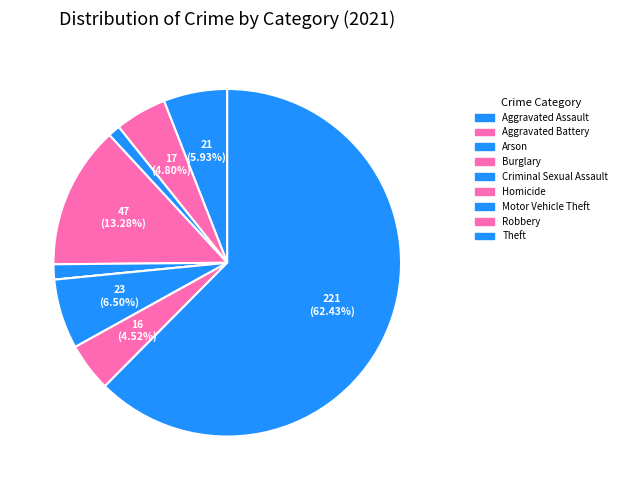

What is the change in value from Criminal Sexual Assault to Robbery?

+11